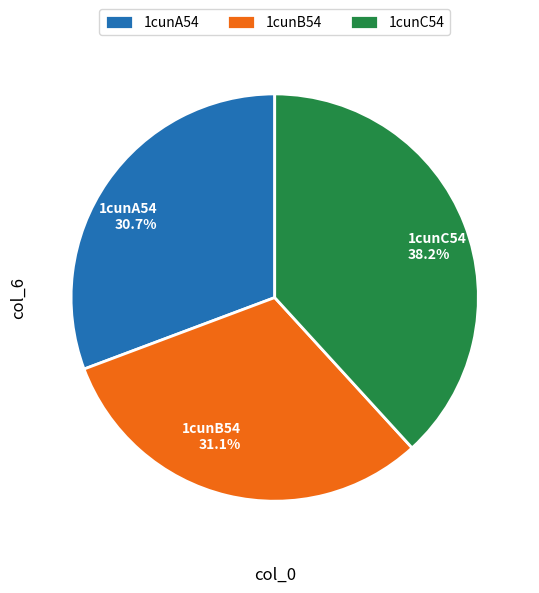

What portion of the pie excludes 1cunB54?

68.9%